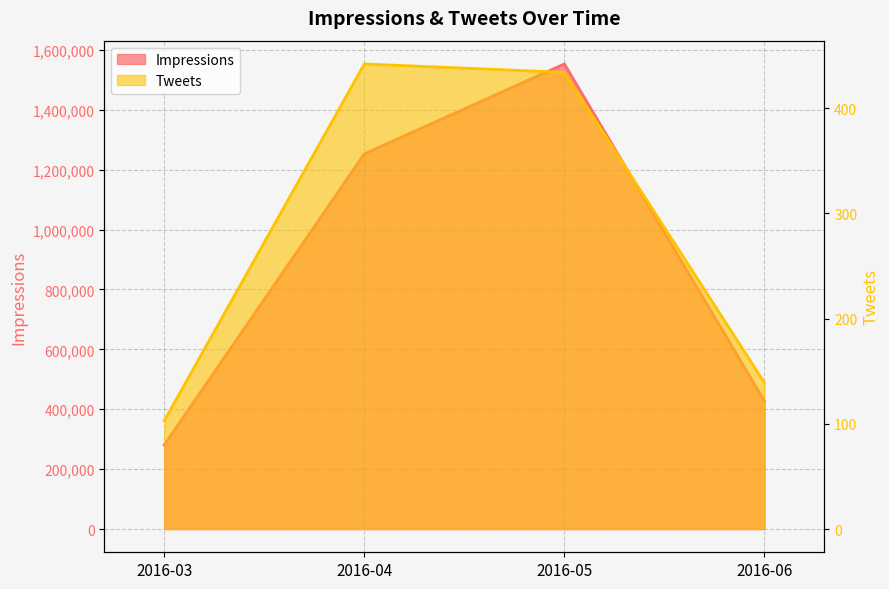

Reading left to right, transcribe all the data shown in this chart.

Impressions: 2016-03=280975	2016-04=1252867	2016-05=1553013	2016-06=427239
Tweets: 2016-03=103	2016-04=442	2016-05=434	2016-06=139